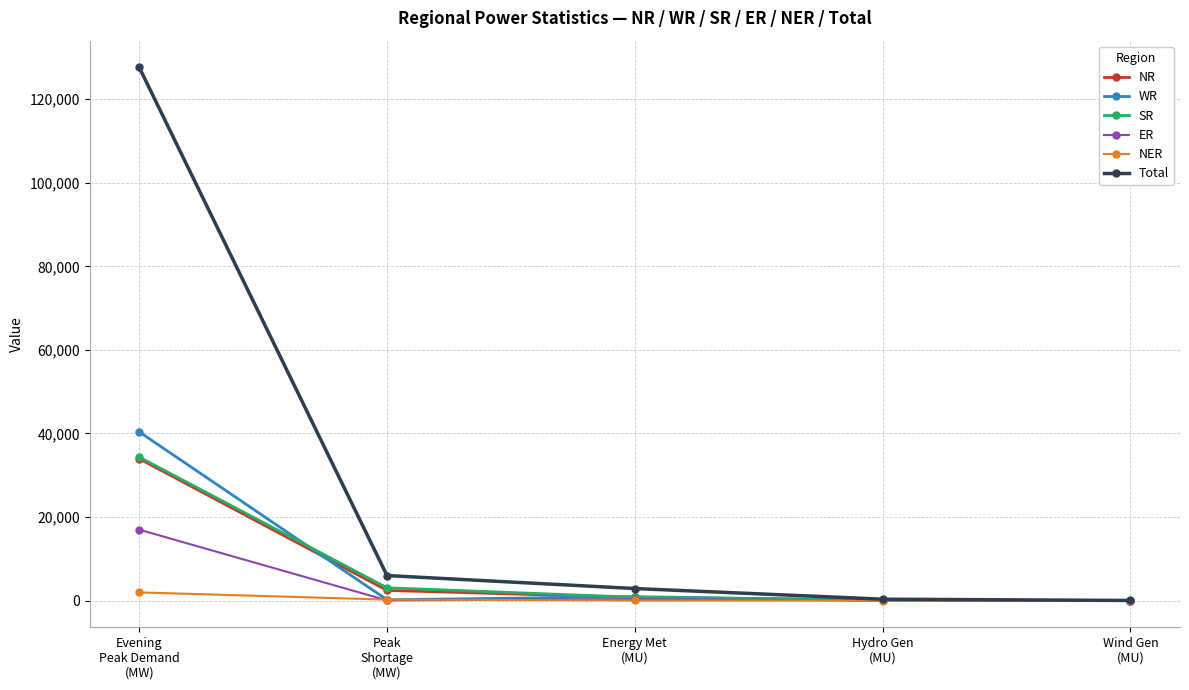

Between Energy Met
(MU) and Wind Gen
(MU), which series saw the biggest shift?

Total